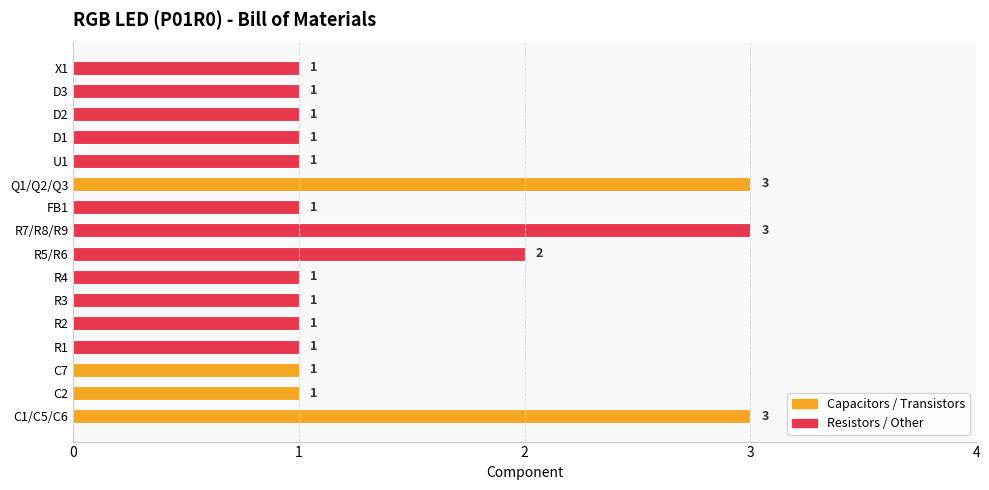

Between R7/R8/R9 and R4, which is larger?

R7/R8/R9